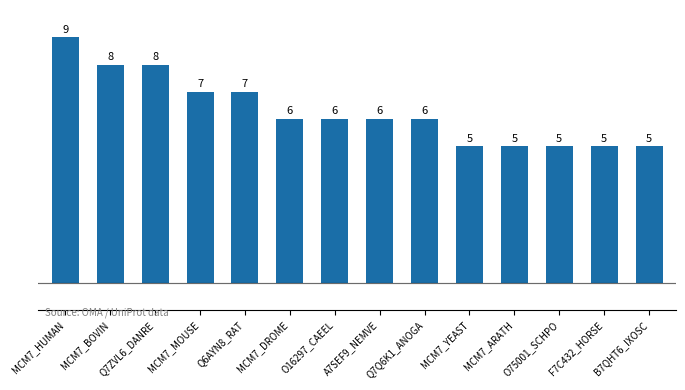

The chart shows a value of 7 at MCM7_YEAST. True or false?

False